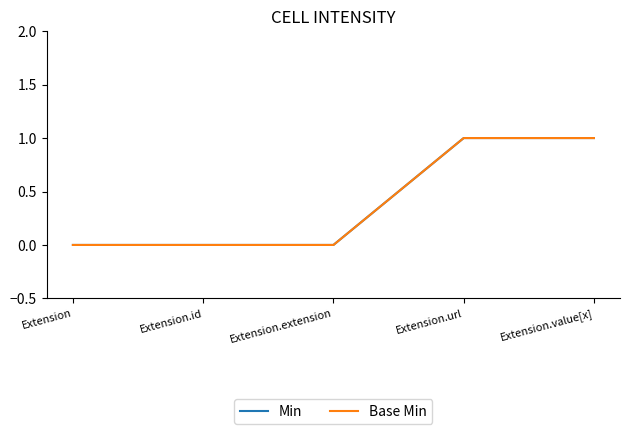

Is this an area chart (filled region under the line)?

No